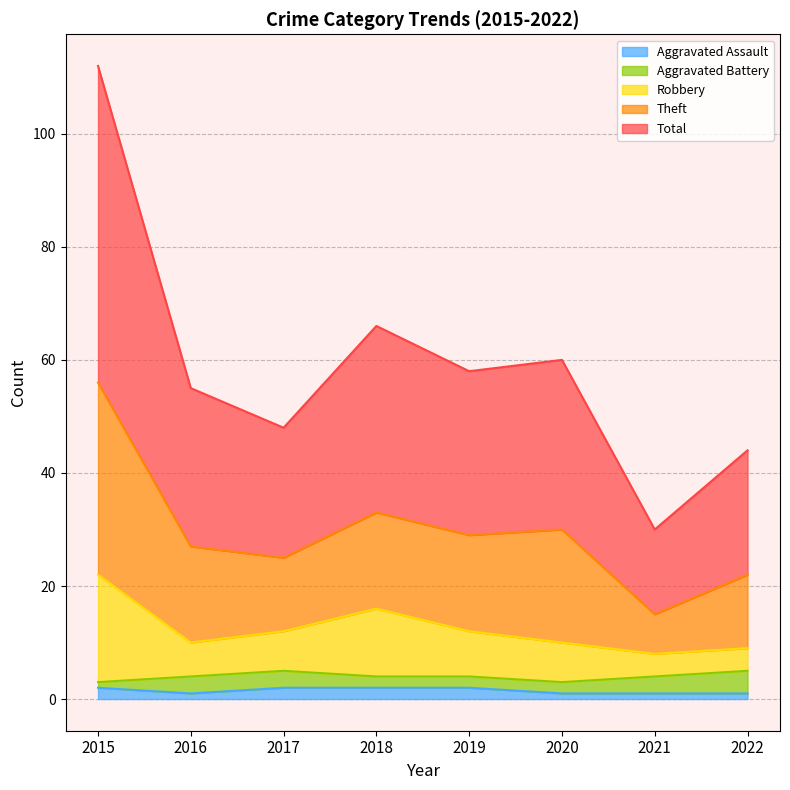

The Aggravated Assault series shows 1 at 2020. True or false?

True